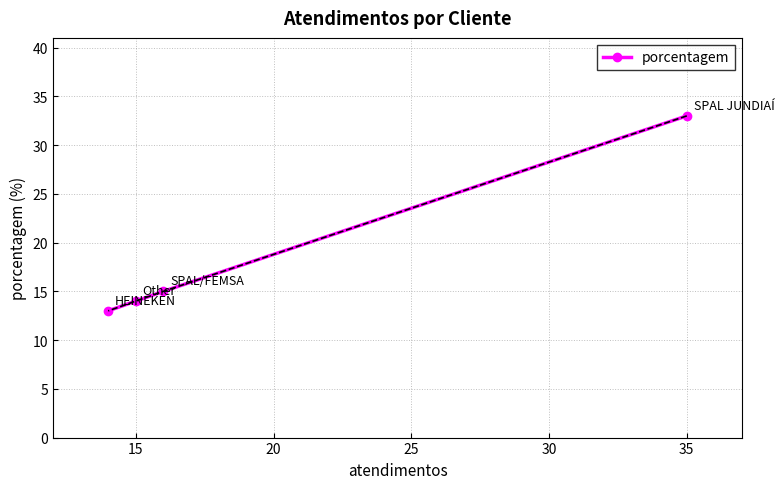

How many data points are above 15?

1